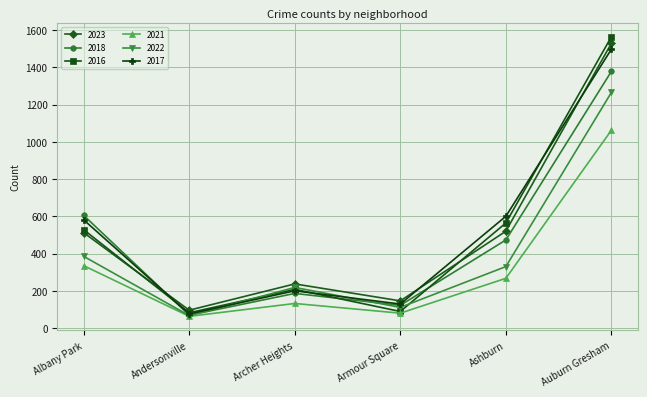

What is the label of the 6th point from the right?

Albany Park